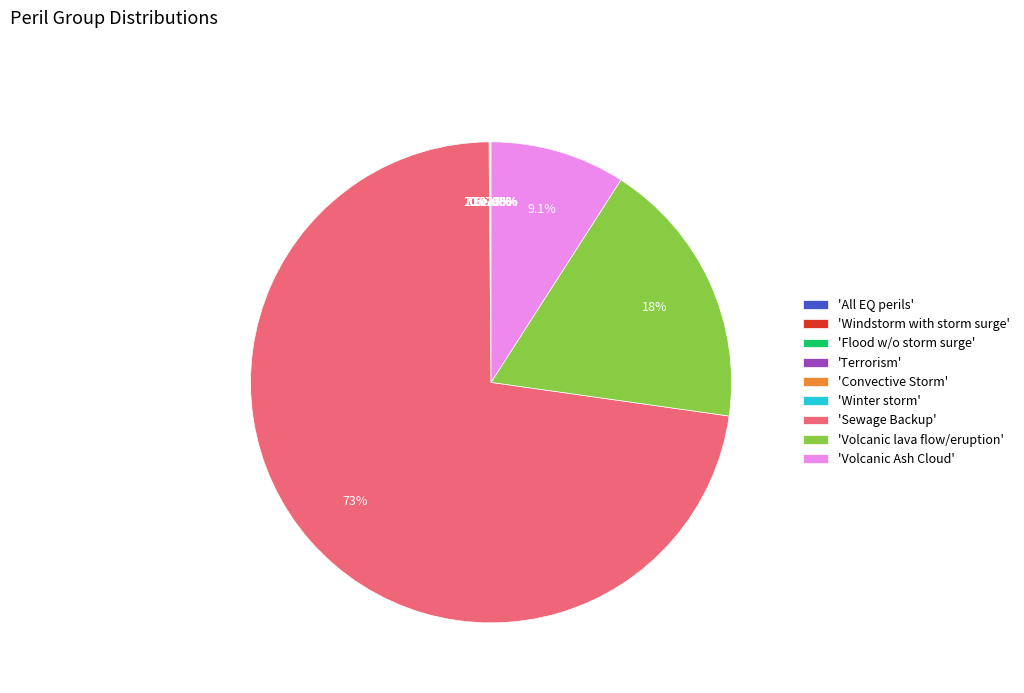

How many segments does this pie chart have?

9